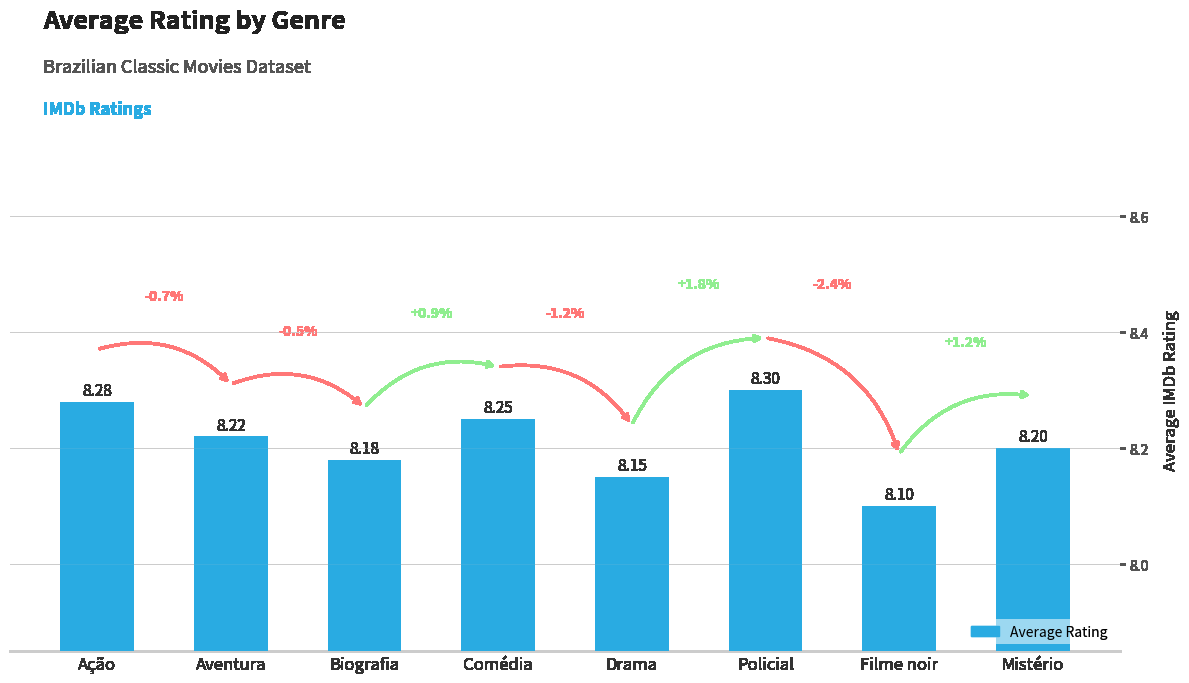

What is the smallest value displayed?

8.1